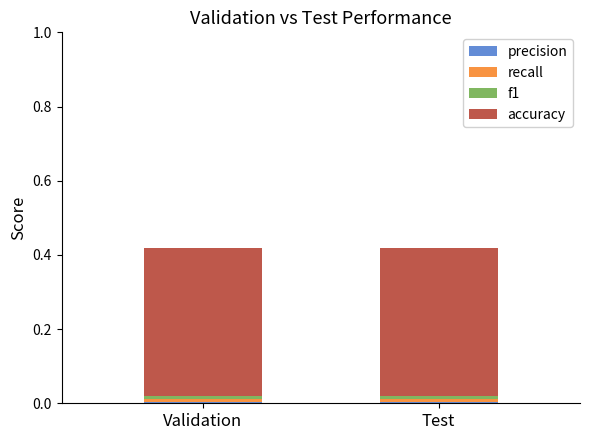

Where is recall nearest to the value 0?

Validation